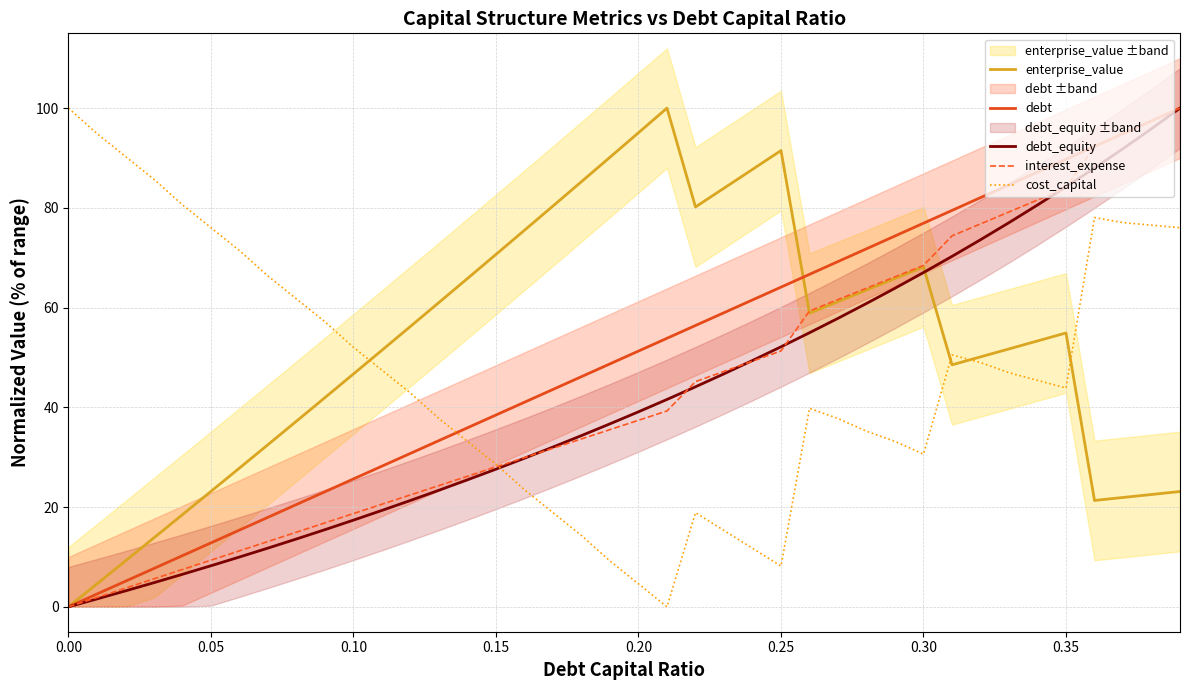

The cost_capital series shows 157.9 at 0.00. True or false?

False